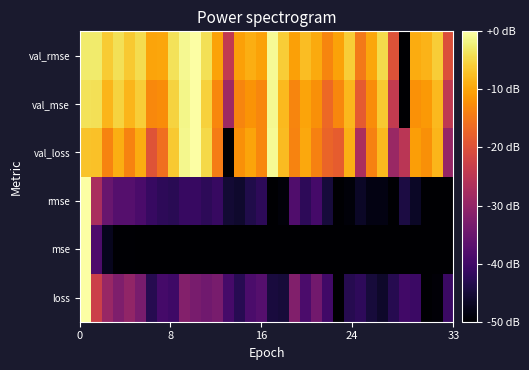

What is the smallest value displayed?

-50.0